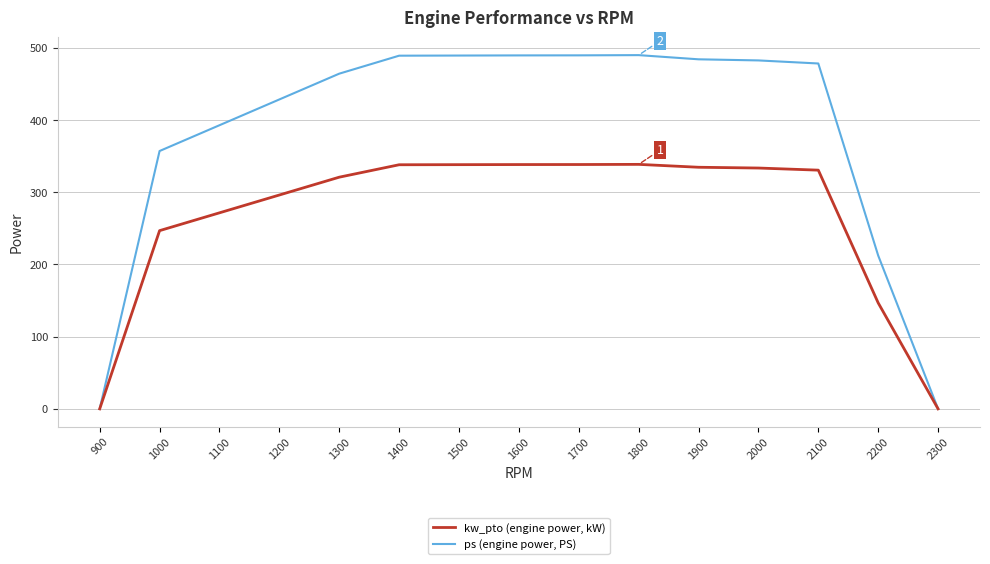

The value of kw_pto (engine power, kW) at 2300 is -197.4. True or false?

False